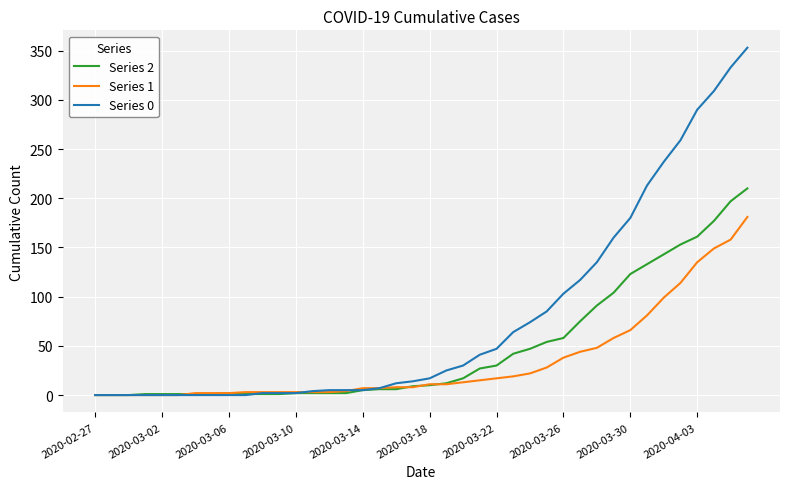

What is the greatest value displayed?

353